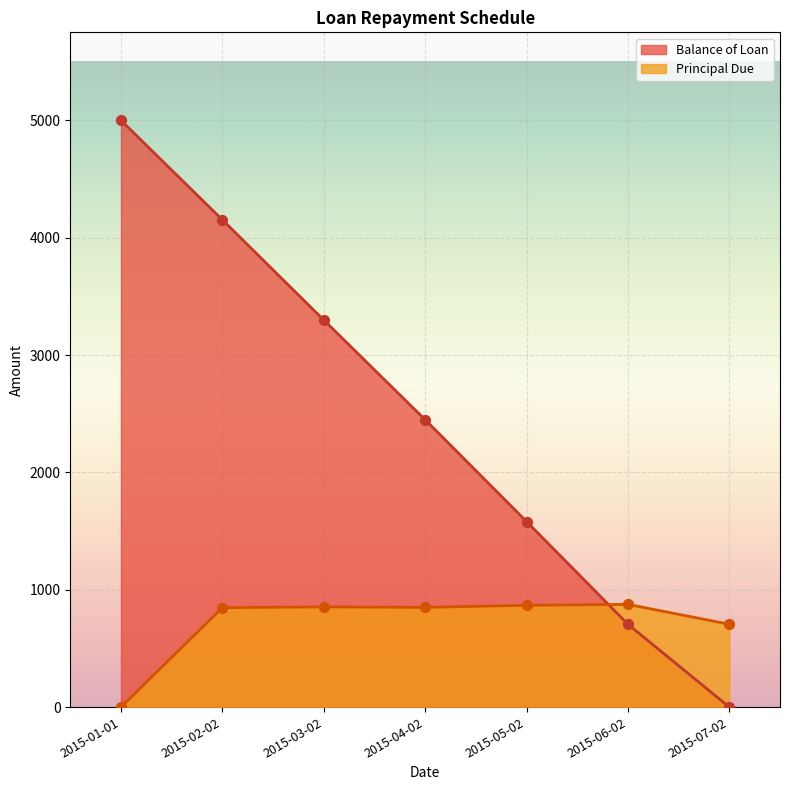

At how many categories does at least one series exceed 4212?

1